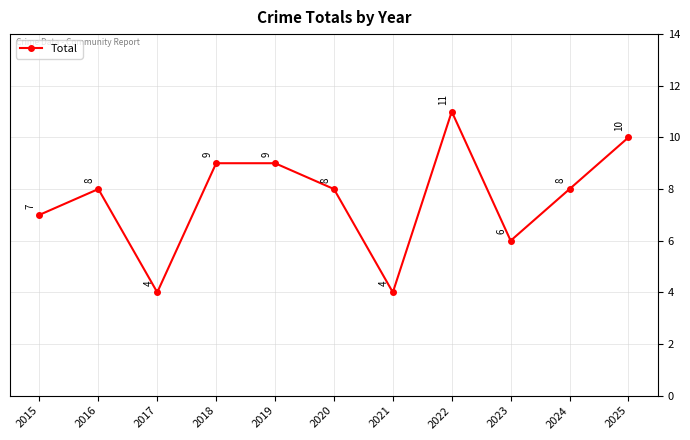

What is the sum of all values?

84